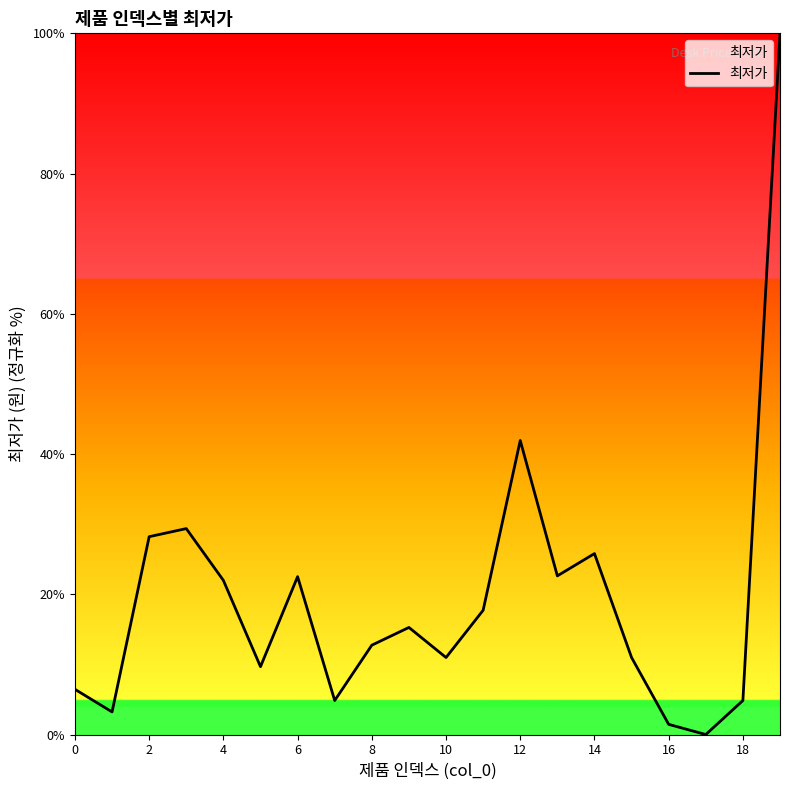

What is the maximum value shown in the chart?

100.0